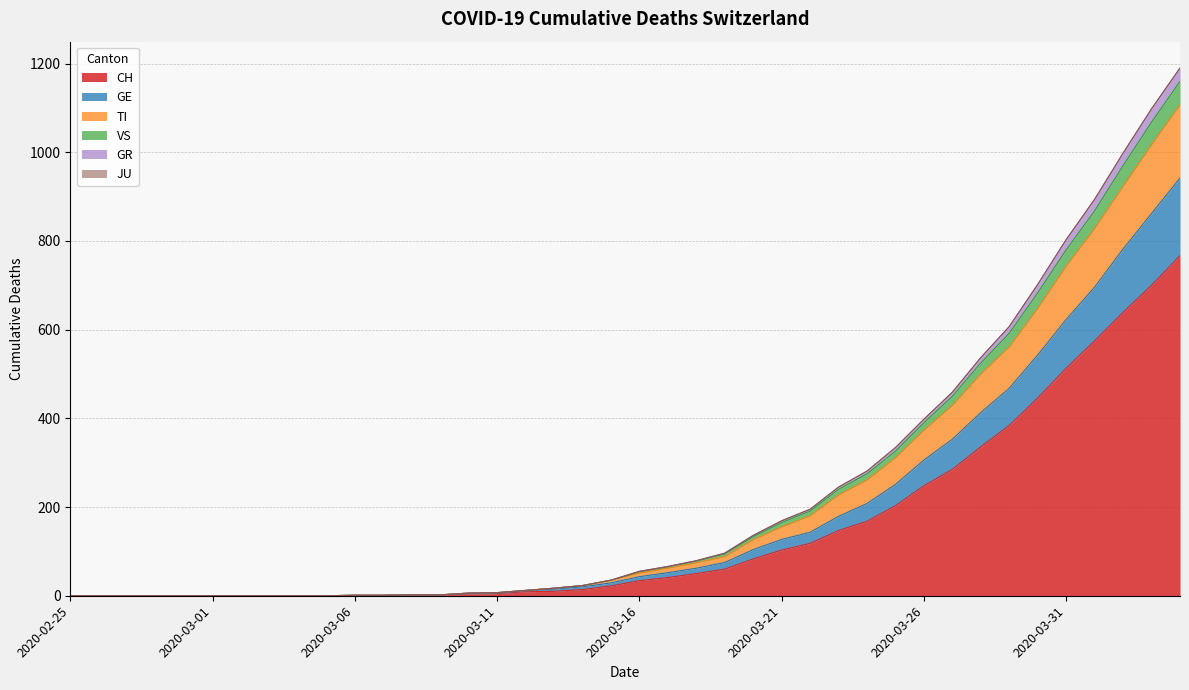

Rank the series at 2020-02-29 from lowest to highest value.

CH, GE, TI, VS, GR